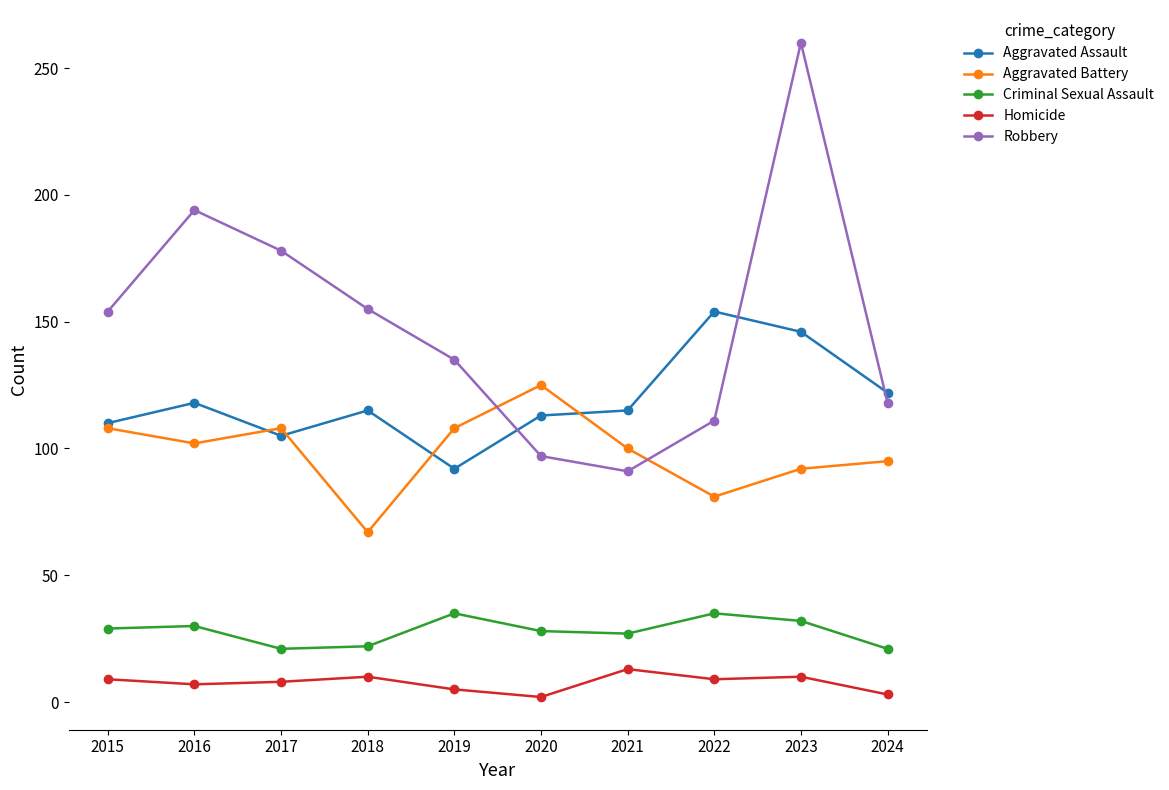

True or false: Homicide and Criminal Sexual Assault intersect in this chart.

False